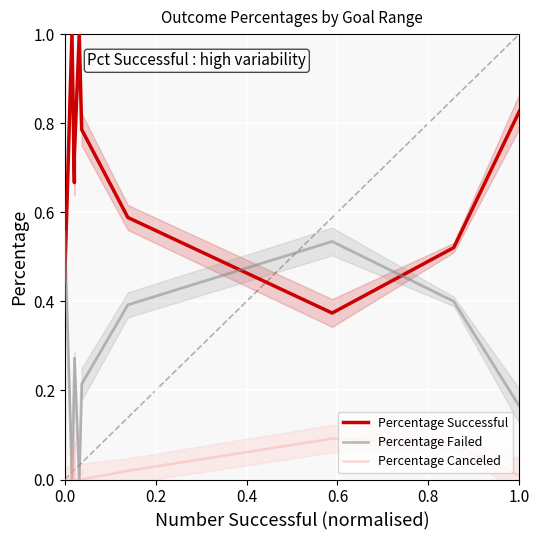

Is the value of Percentage Failed at 0.8 greater than the value of Percentage Successful at 10?

No